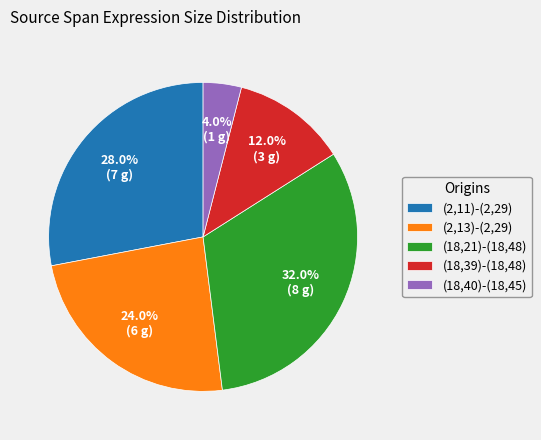

Is (18,21)-(18,48) the majority of the pie?

No